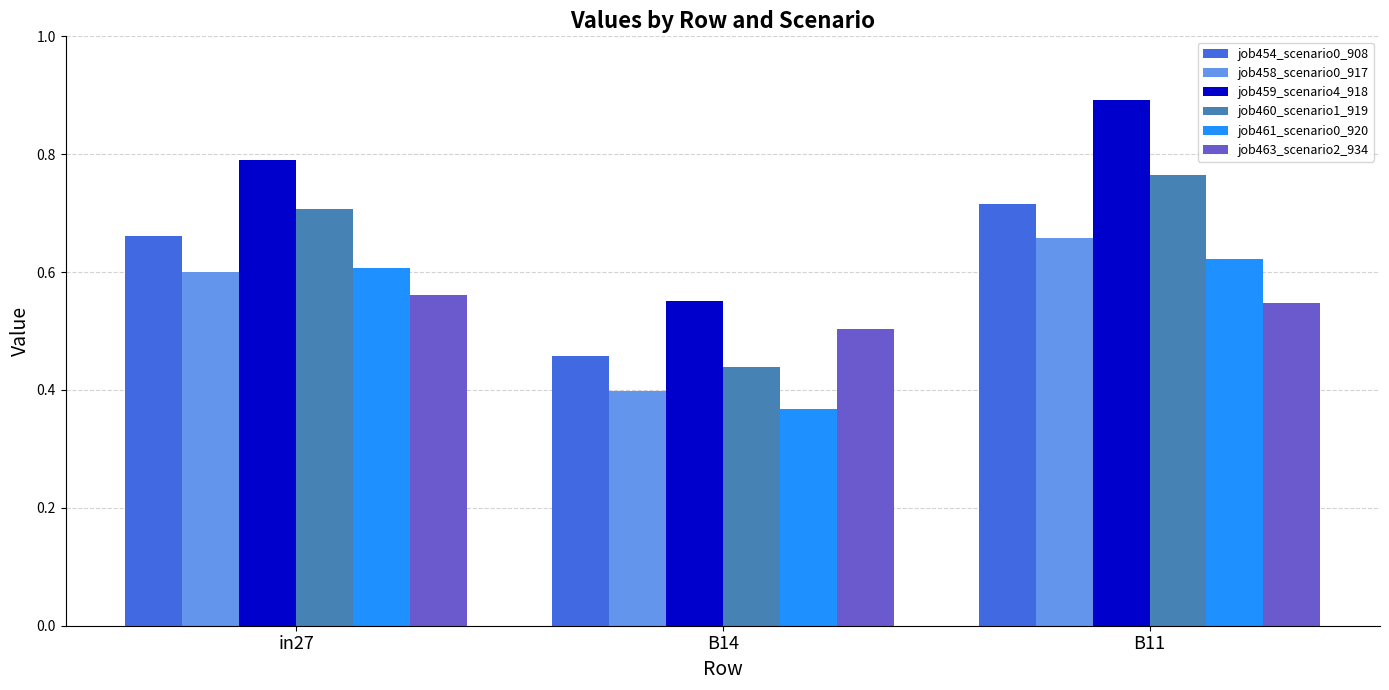

At which label does job459_scenario4_918 reach its peak?

B11